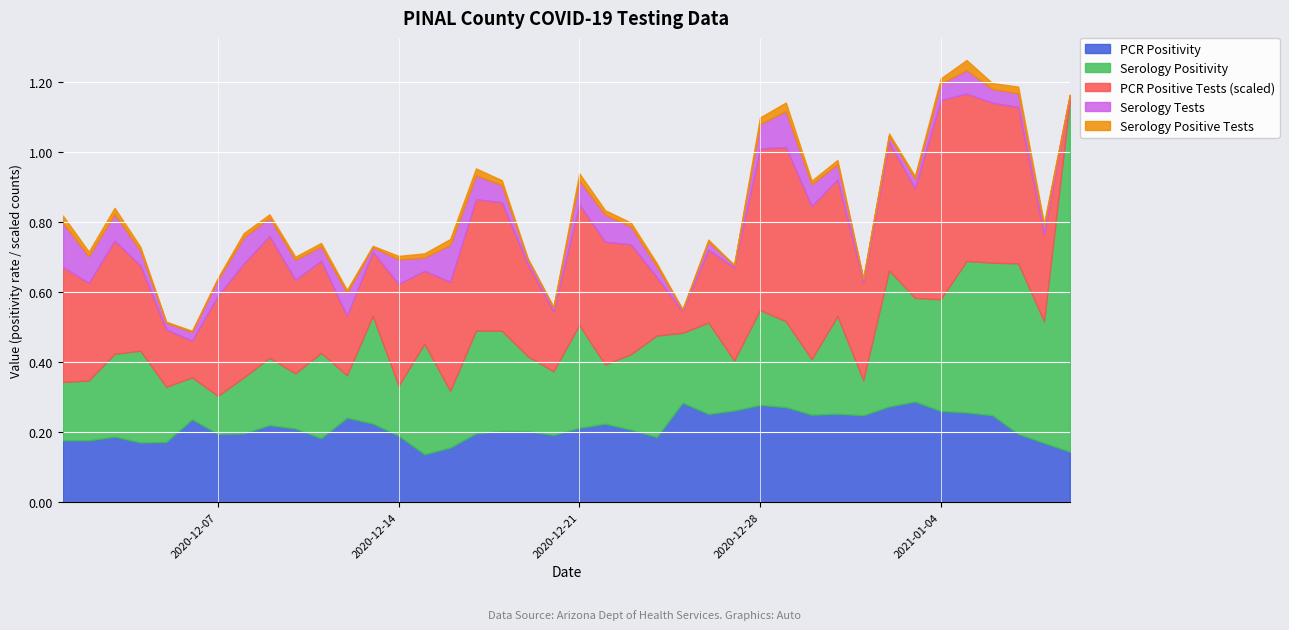

What are all the series names shown in the legend?

PCR Positivity, Serology Positivity, PCR Positive Tests (scaled), Serology Tests, Serology Positive Tests